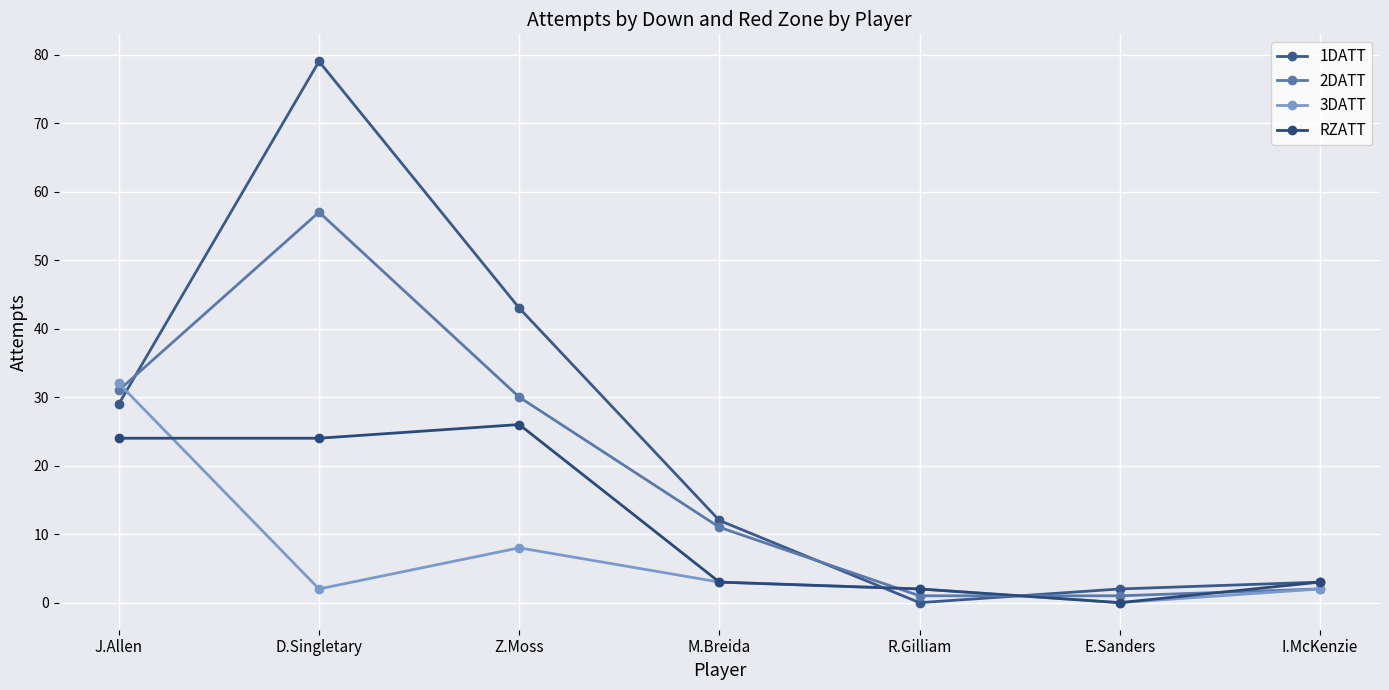

Reading right to left, what are all the values shown in this chart?

1DATT: 3	2	0	12	43	79	29
2DATT: 2	1	1	11	30	57	31
3DATT: 2	0	2	3	8	2	32
RZATT: 3	0	2	3	26	24	24